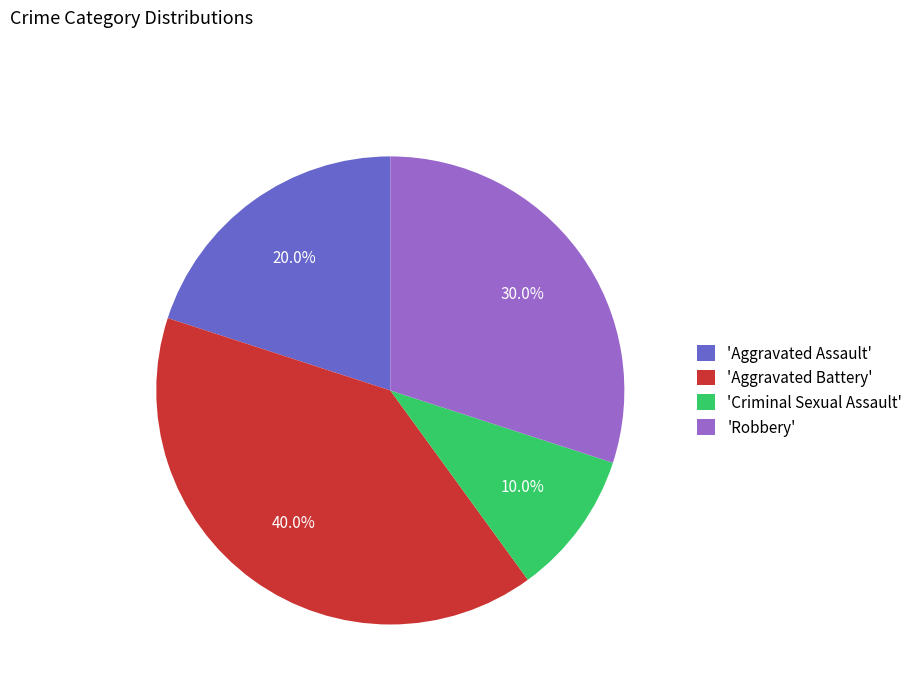

Is there any slice that represents more than half of the pie?

No